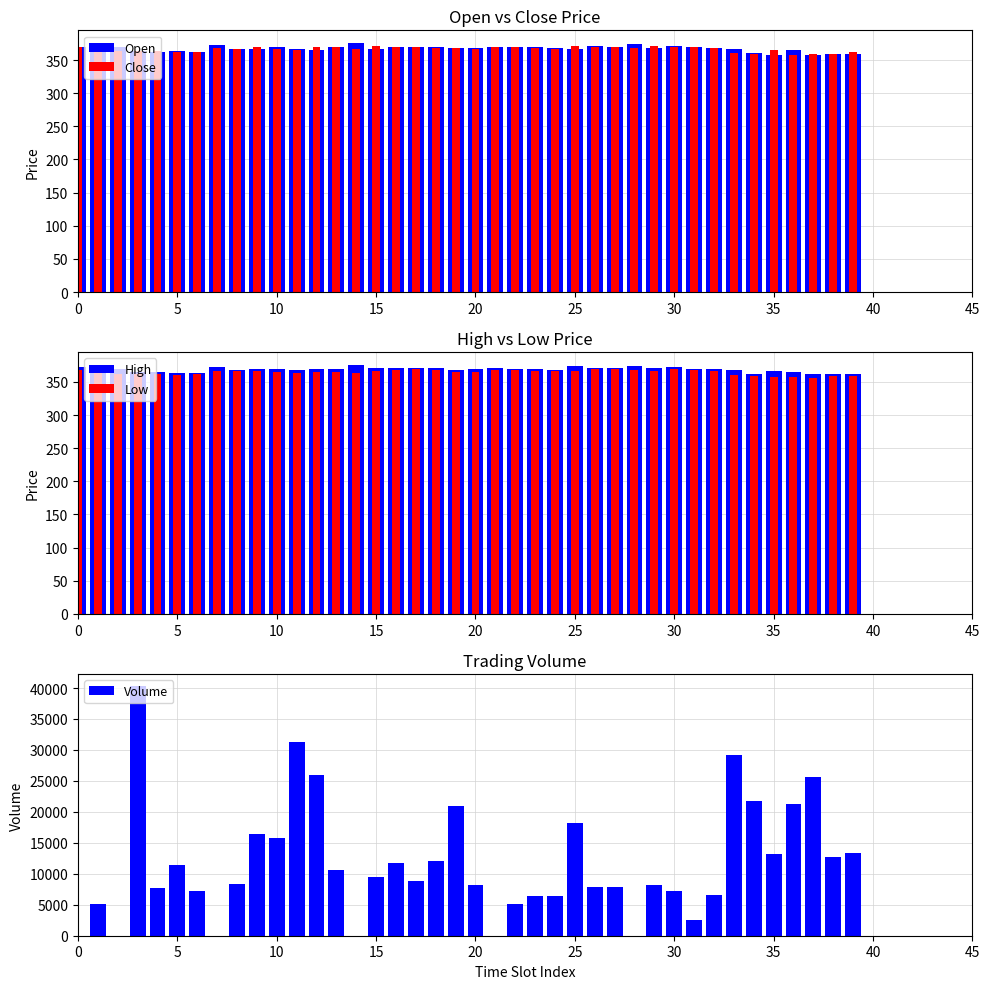

Reading left to right, what are all the values shown in this chart?

Open: 369.7	369.1	369.6	363.9	362.6	363.6	361.8	371.9	367.0	367.1	369.8	366.9	365.0	369.0	376.0	366.6	370.4	369.4	369.9	367.9	368.1	369.6	369.0	368.9	367.4	367.0	370.8	370.0	374.0	368.6	370.6	369.9	368.6	367.2	359.9	356.9	364.7	357.8	359.0	359.6
Close: 369.1	369.6	364.0	362.9	363.2	362.0	362.4	367.6	366.4	369.2	366.6	364.9	369.0	369.0	366.6	370.4	369.4	369.9	368.6	368.2	366.9	369.0	368.9	367.4	366.4	370.8	370.0	370.1	368.6	371.0	369.4	369.1	368.1	360.8	359.8	364.8	357.9	358.9	359.6	361.8
High: 372.4	370.5	369.6	364.6	364.9	363.7	363.0	371.9	368.0	369.8	370.0	368.0	370.0	370.0	376.0	371.0	370.5	370.2	370.2	368.4	369.0	370.9	369.4	369.2	367.9	373.7	371.6	370.6	374.4	371.0	371.8	370.0	369.2	368.1	361.2	365.9	365.1	361.9	361.3	361.9
Low: 368.3	368.4	362.4	362.0	362.5	361.1	361.8	365.9	366.4	365.9	364.1	363.2	364.4	365.6	363.5	366.5	367.7	369.1	367.9	365.5	365.0	368.2	367.1	365.8	366.1	366.0	369.9	370.0	368.0	367.1	369.1	368.2	367.1	359.8	359.0	356.9	357.9	356.2	358.5	358.6
Volume: 0.0	5043.0	0.0	40259.0	7750.0	11409.0	7154.0	0.0	8288.0	16367.0	15722.0	31315.0	26013.0	10640.0	0.0	9457.0	11798.0	8816.0	12049.0	21000.0	8148.0	0.0	5106.0	6380.0	6448.0	18203.0	7819.0	7864.0	0.0	8138.0	7200.0	2487.0	6650.0	29225.0	21767.0	13157.0	21335.0	25657.0	12792.0	13427.0